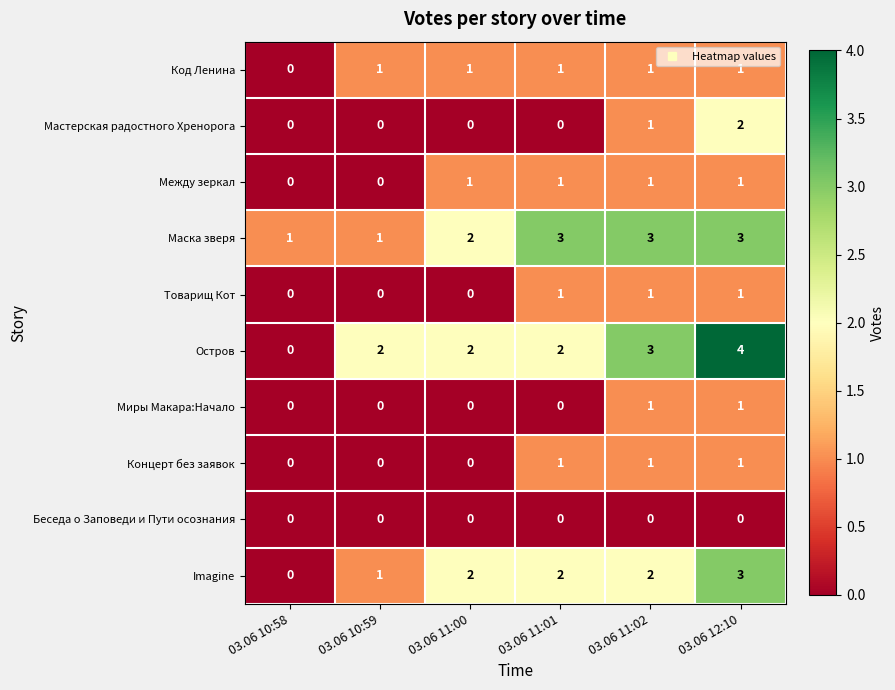

Is the value of Беседа о Заповеди и Пути осознания at 03.06 10:59 greater than the value of Между зеркал at 03.06 12:10?

No